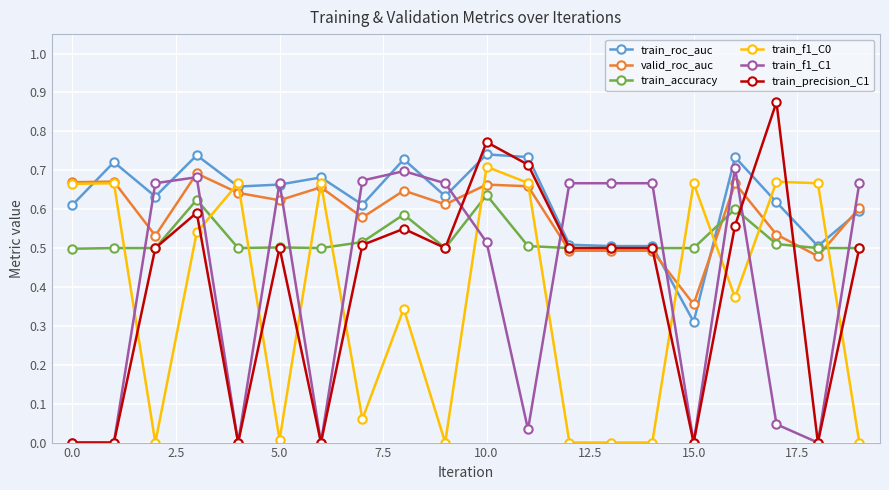

Which series has the largest range (max minus min)?

train_precision_C1